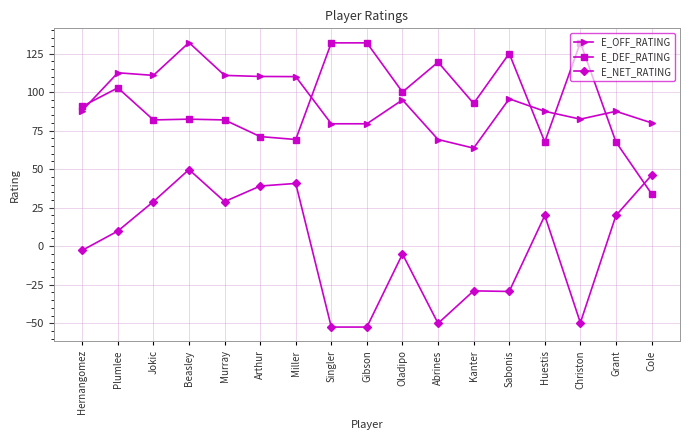

What is the approximate value of E_OFF_RATING at Gibson?

79.4